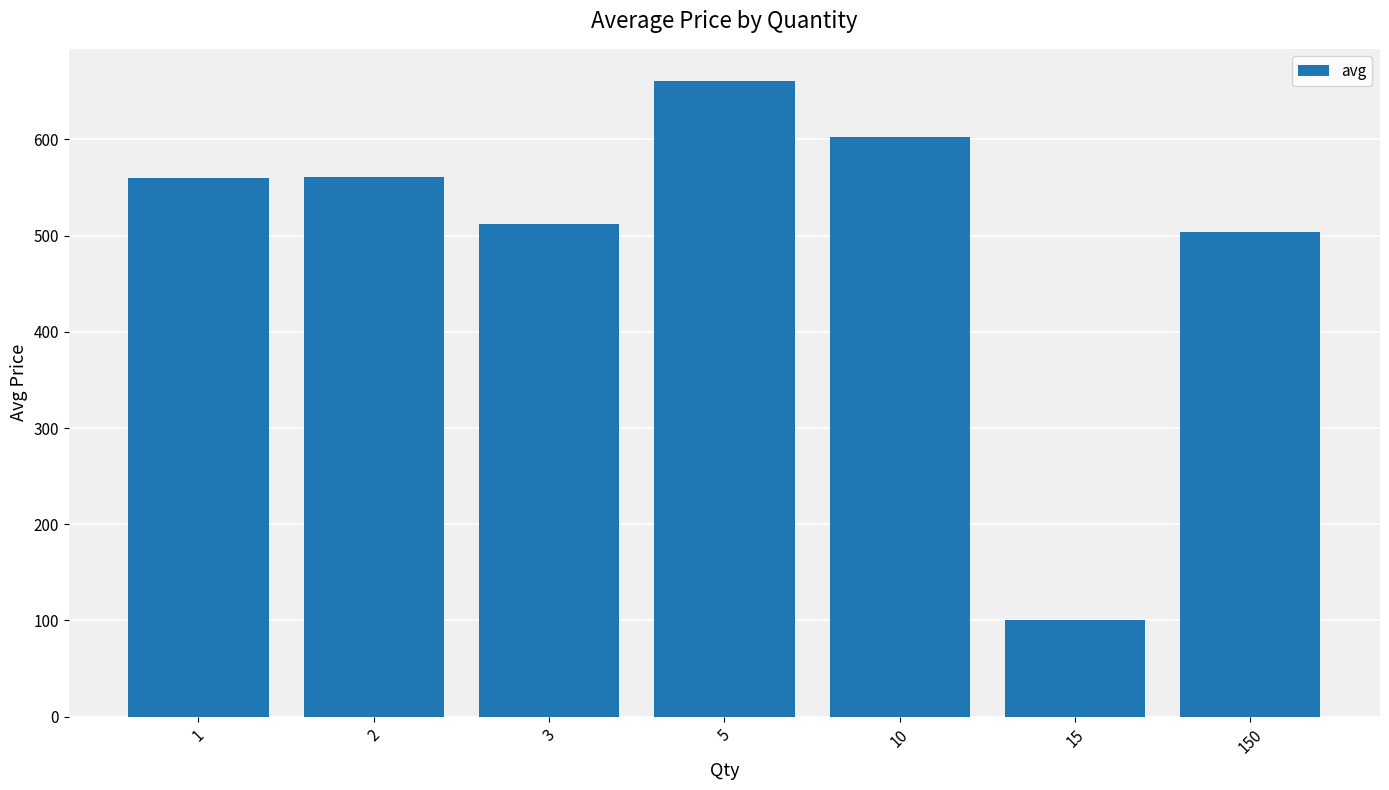

Is it true that the value at 1 is 559.4?

True